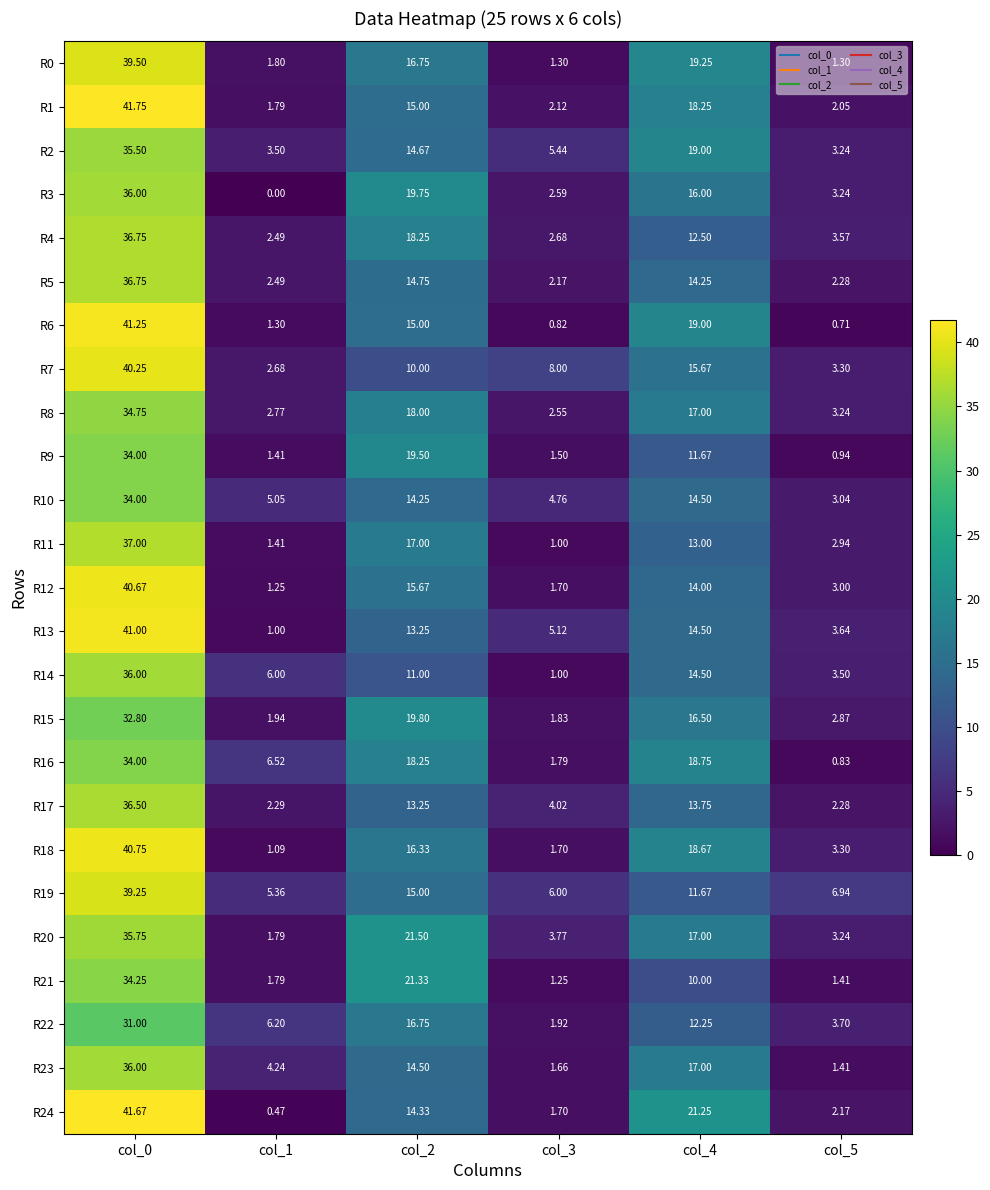

What is the total value across all series at col_0?

927.1